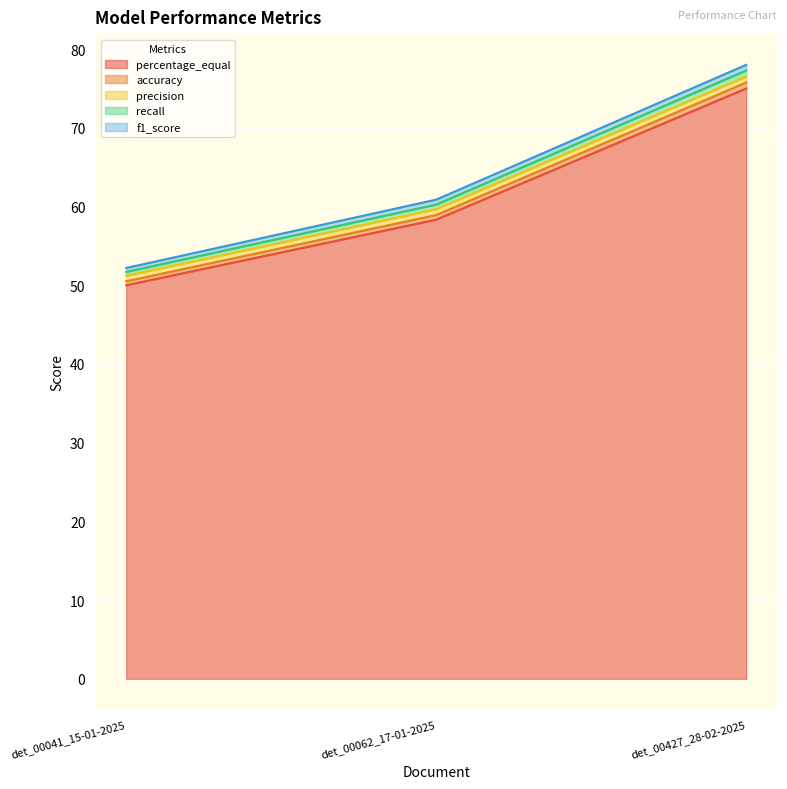

Between det_00427_28-02-2025 and det_00062_17-01-2025, which is larger?

det_00427_28-02-2025